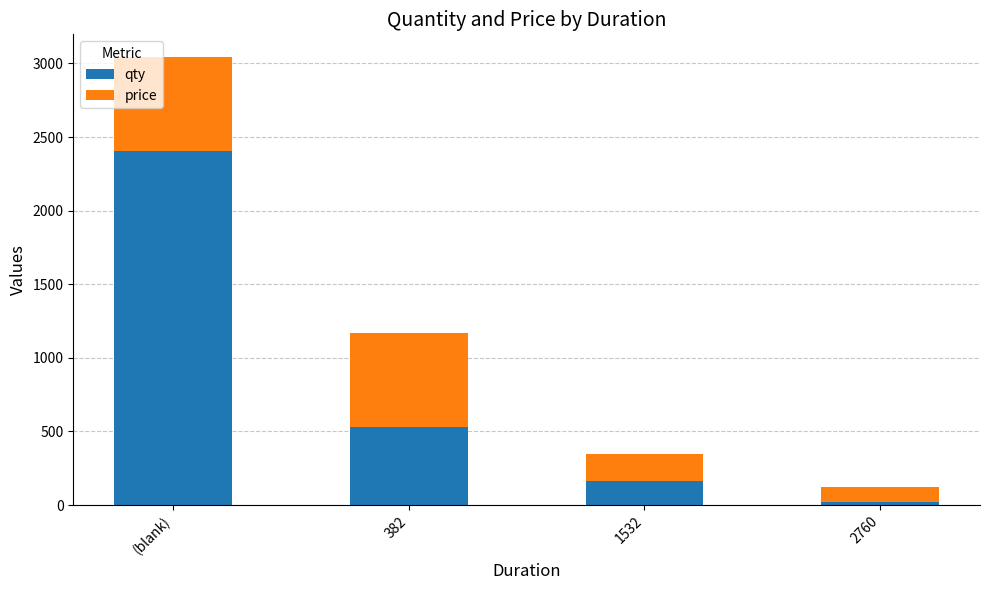

At which label is qty closest to 1213?

382